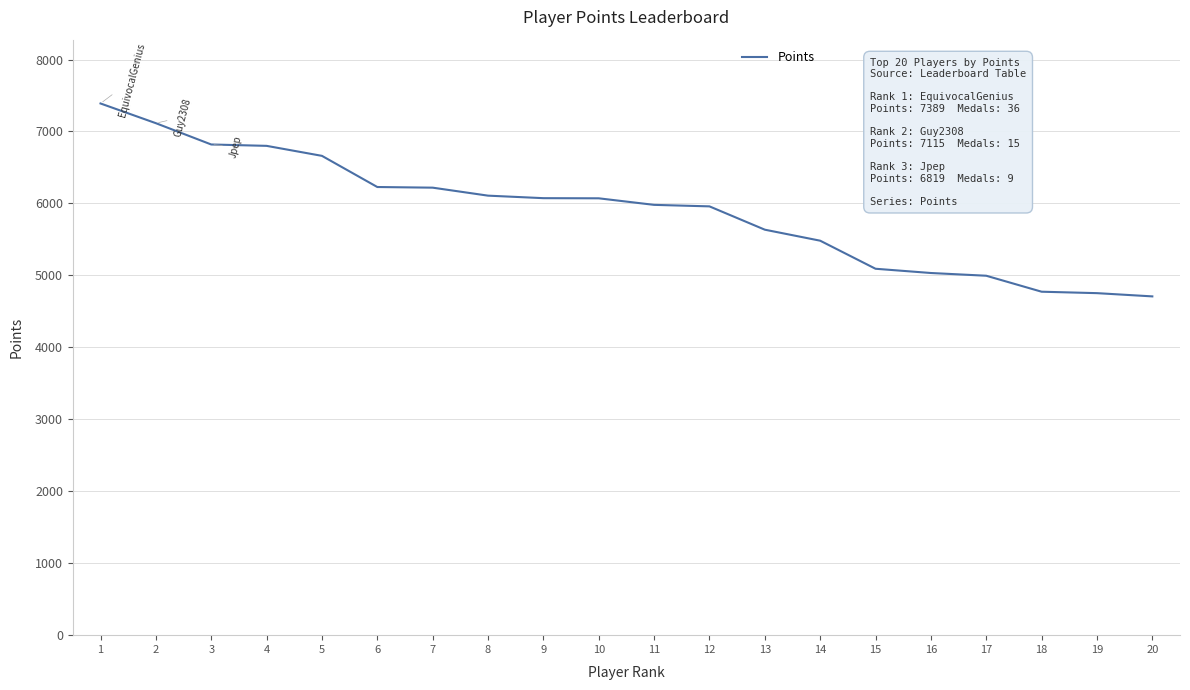

At which label does the data first exceed 6071?

1